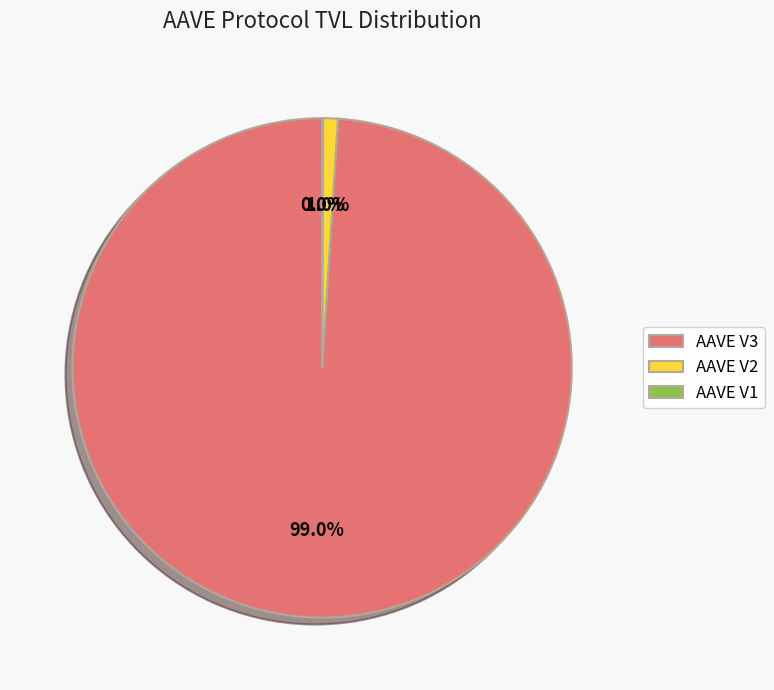

What is the largest slice in the pie chart?

AAVE V3